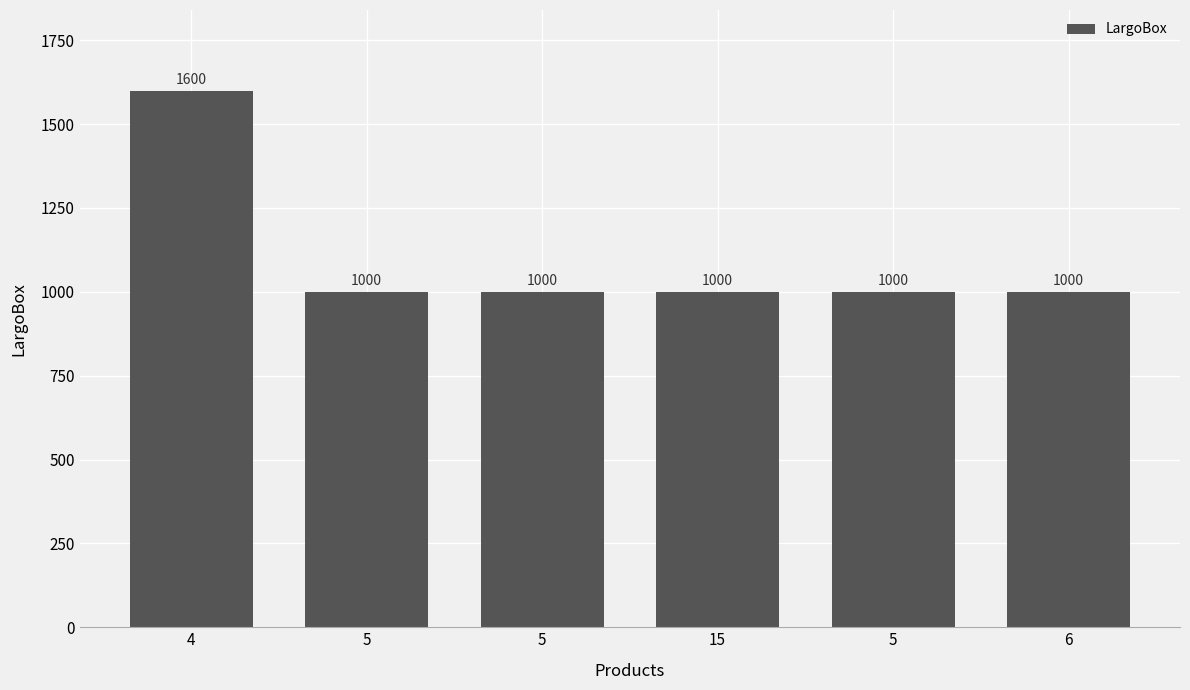

Reading left to right, extract all data points from this chart.

1600	1000	1000	1000	1000	1000